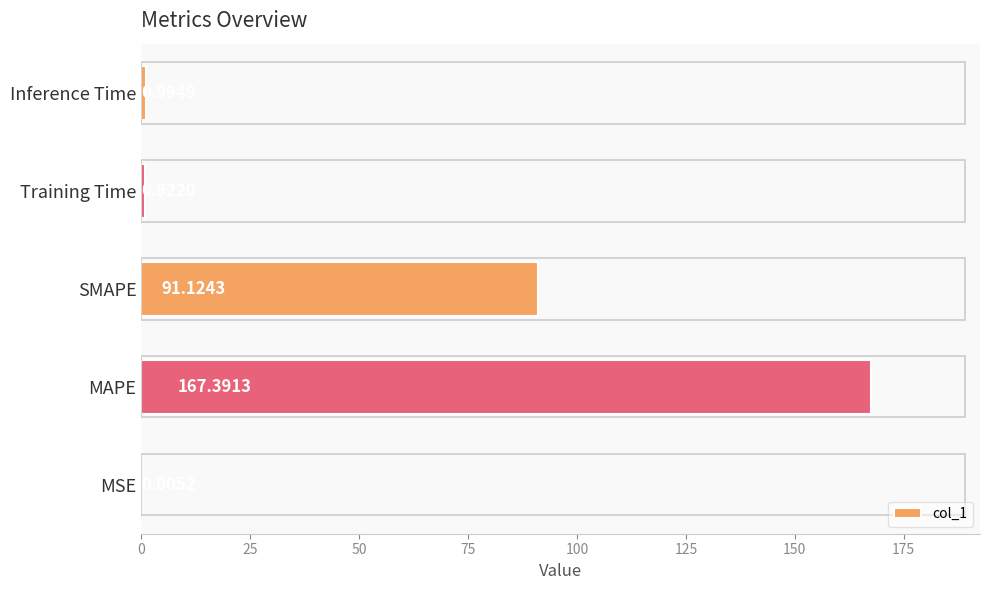

What is the change in value from MSE to MAPE?

+167.4